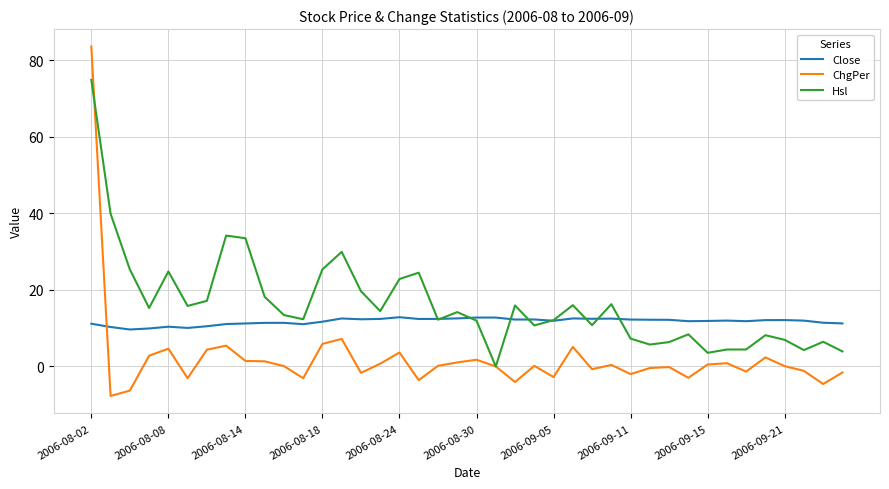

True or false: Hsl and ChgPer intersect in this chart.

True